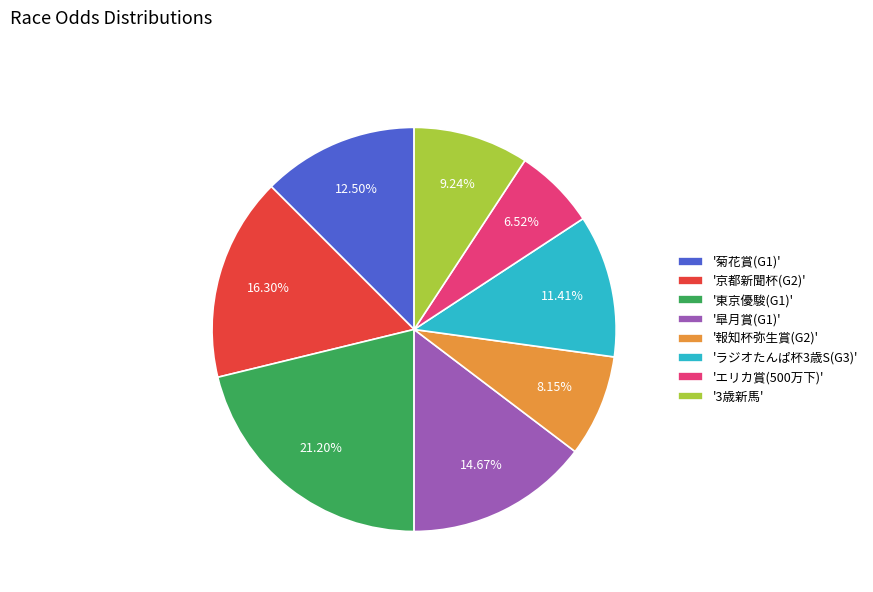

Combined, do '京都新聞杯(G2)' and 'エリカ賞(500万下)' account for over 50%?

No